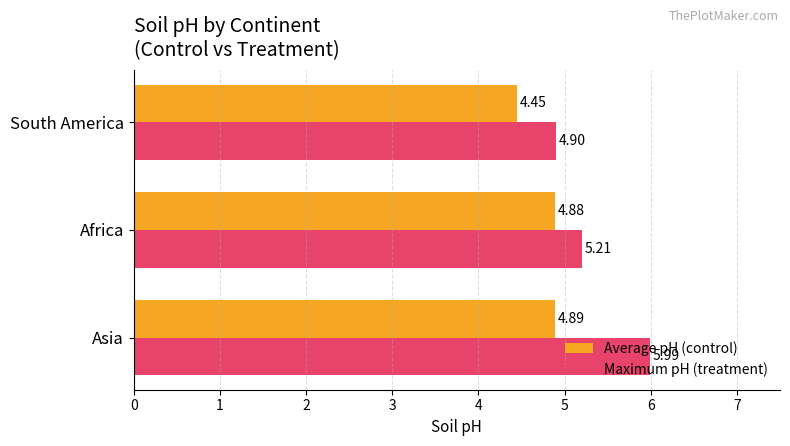

What is the total value across all series at Asia?

10.9